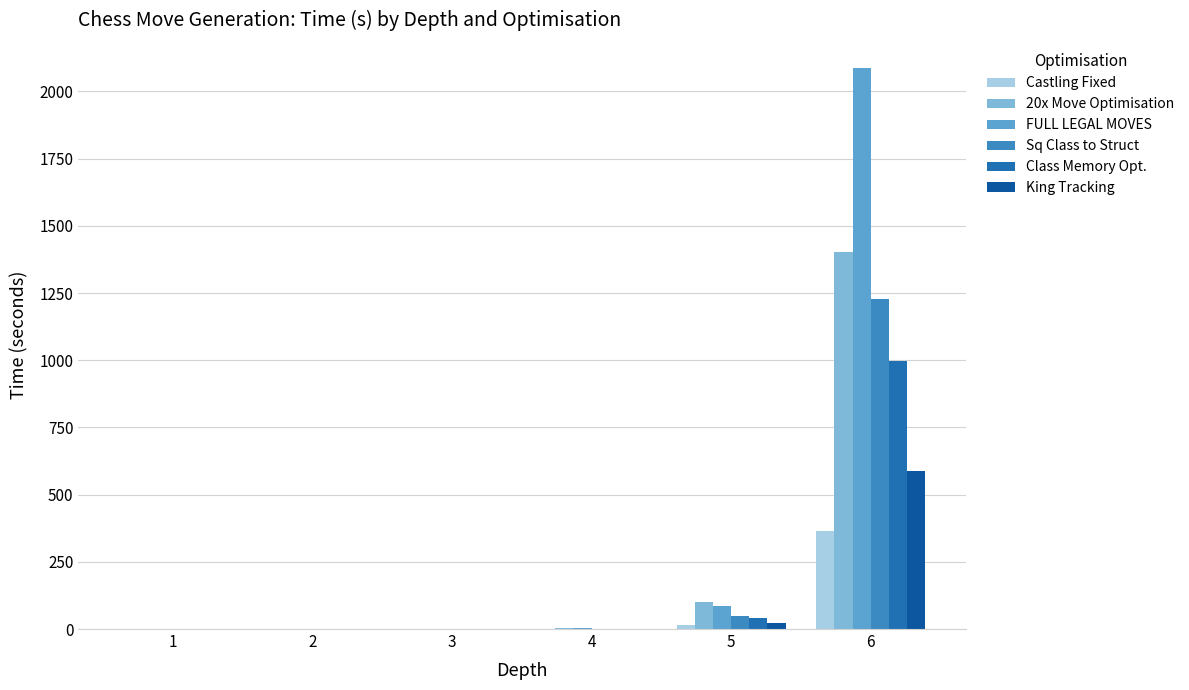

What is the total value across all series at 5?

315.9